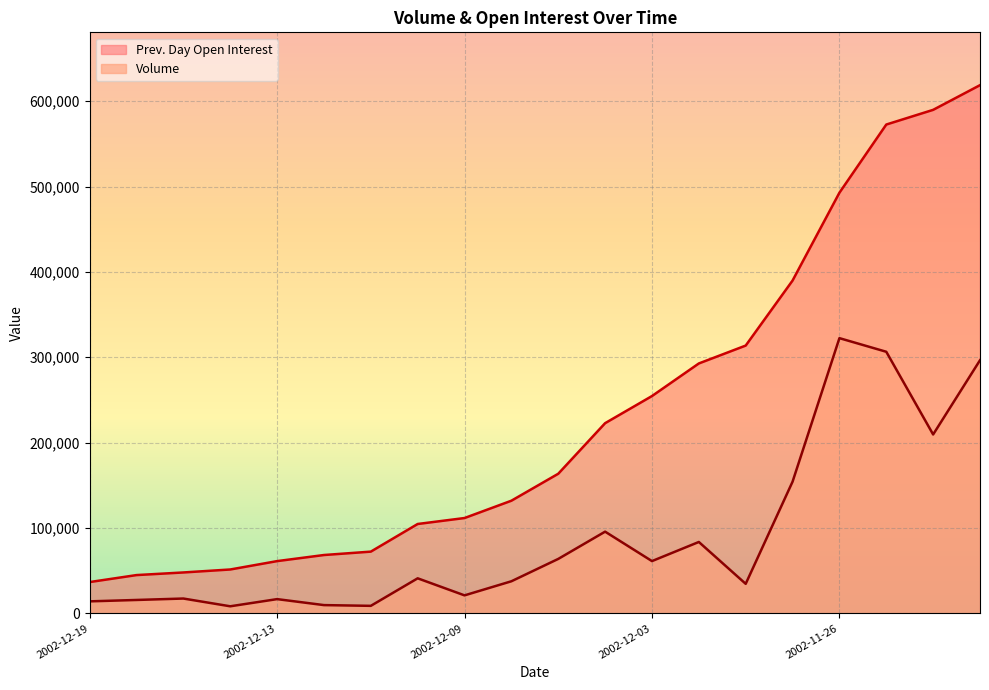

What is the total value across all series at 2002-11-26?

815136